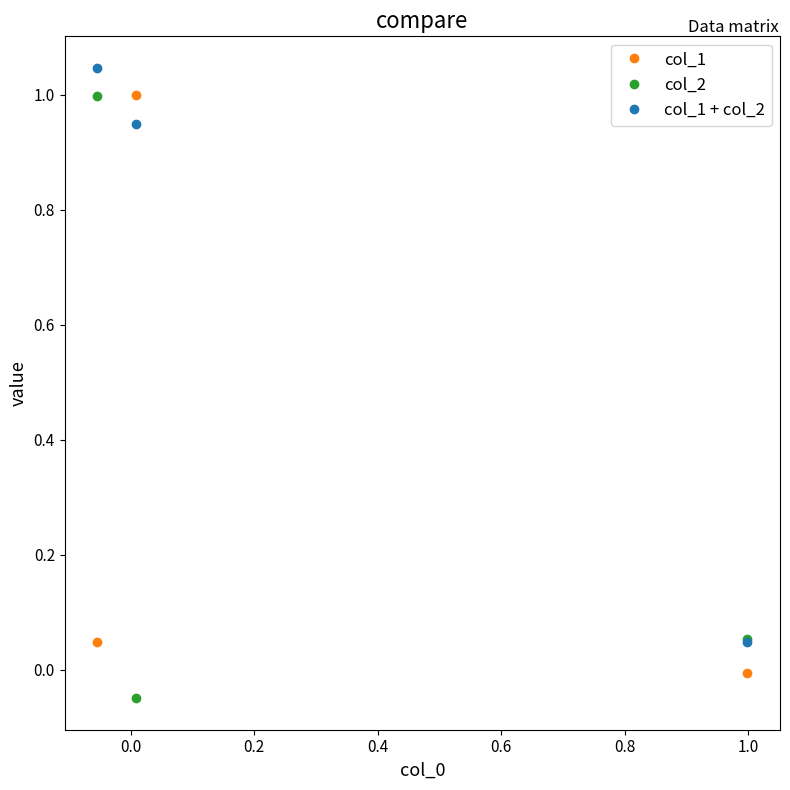

Which series has the largest total across all categories?

col_1 + col_2